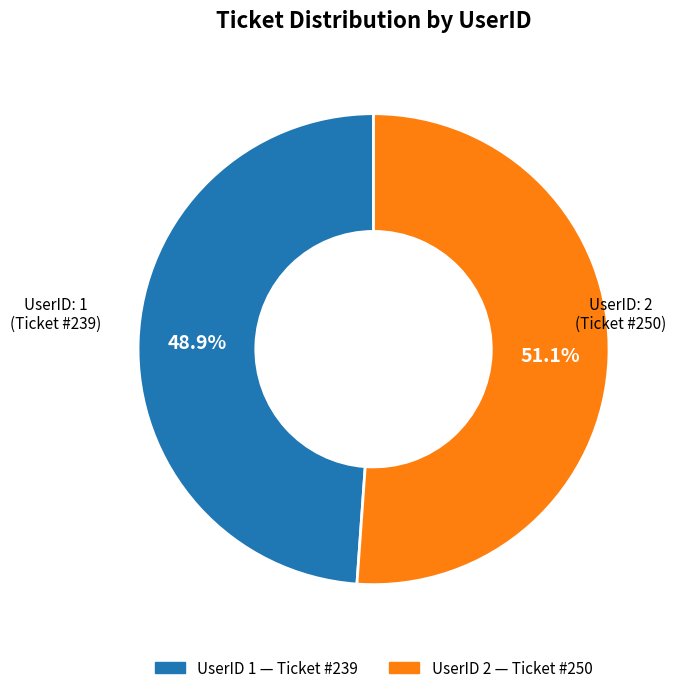

Is there any slice that represents more than half of the pie?

Yes